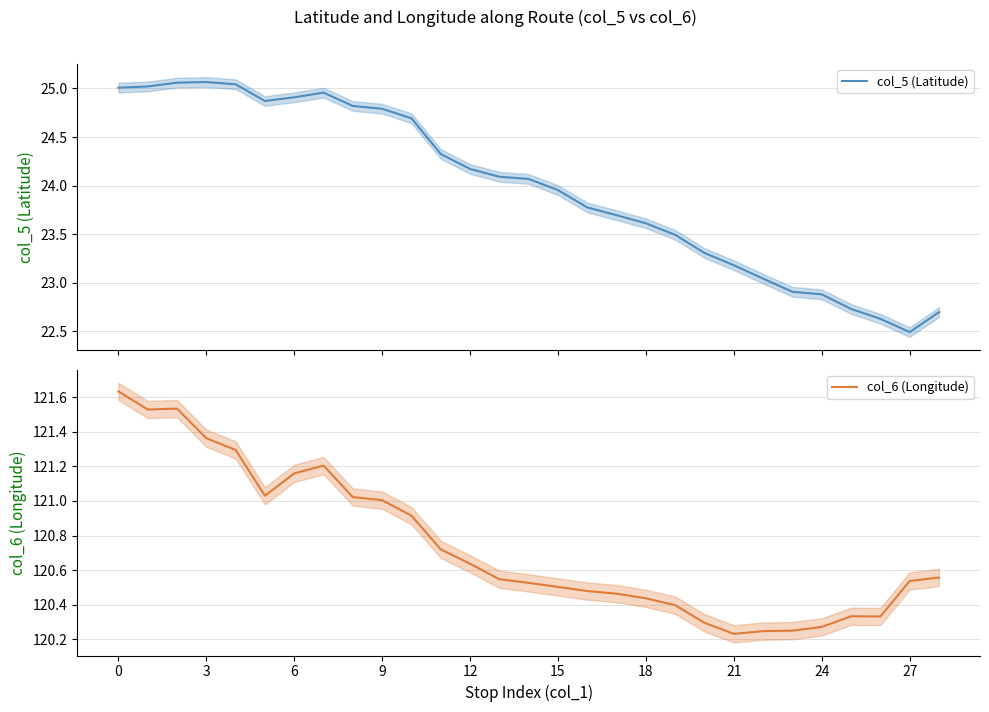

What is the smallest value displayed?

22.5